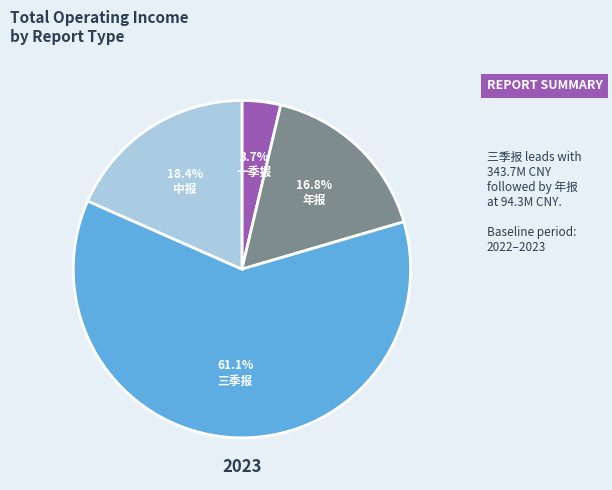

To the nearest percent, what is the average slice percentage?

25%